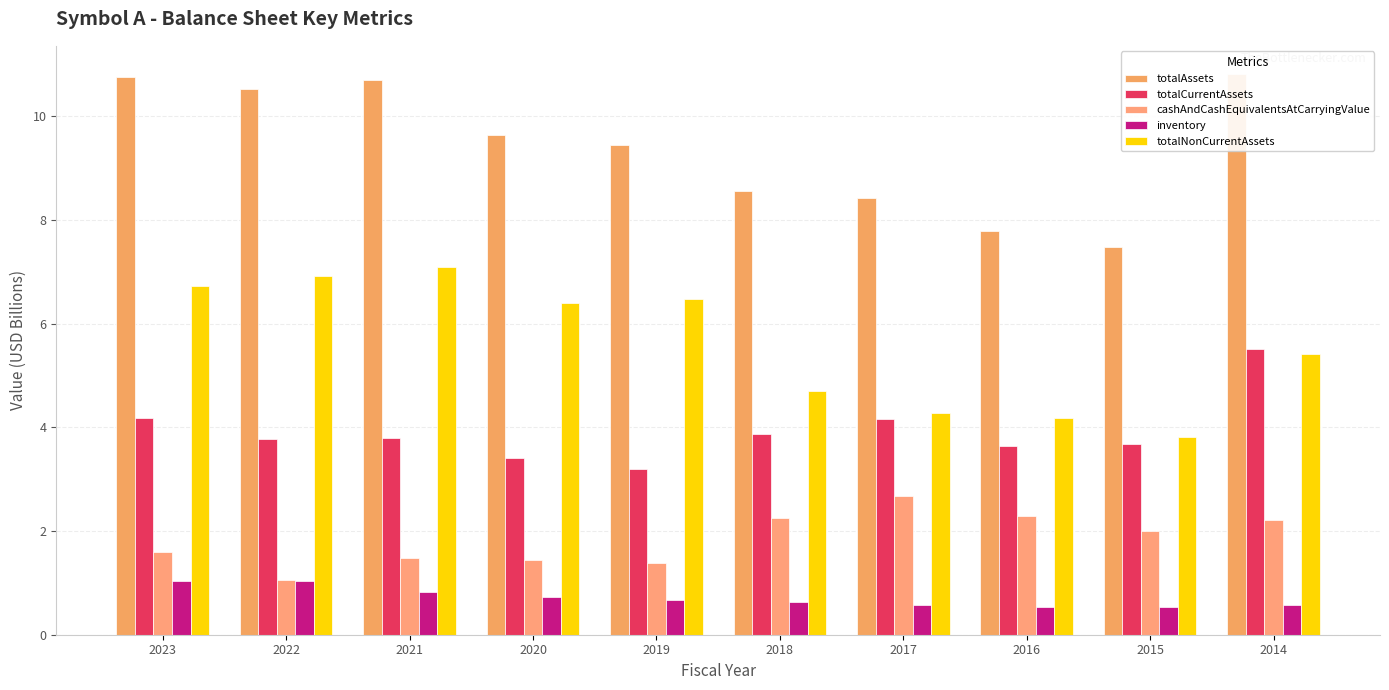

True or false: totalCurrentAssets has a value of 3.6 at 2016.

True